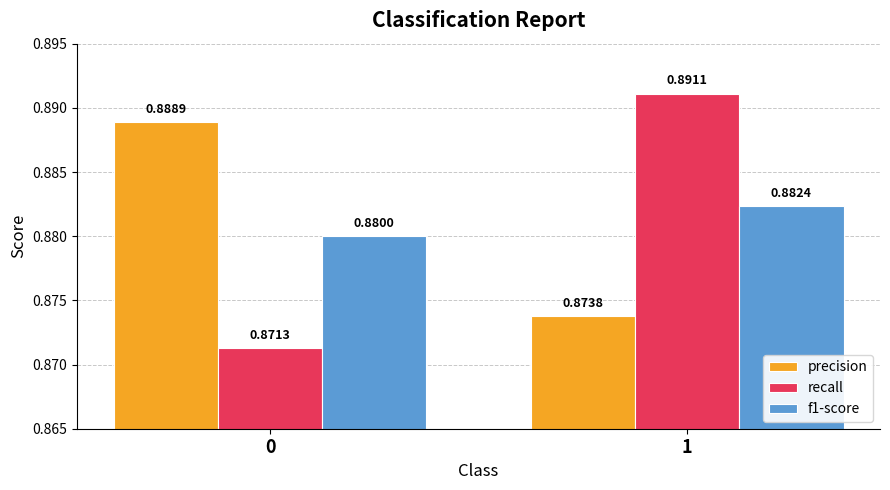

Is the value of precision at 1 greater than the value of f1-score at 0?

No